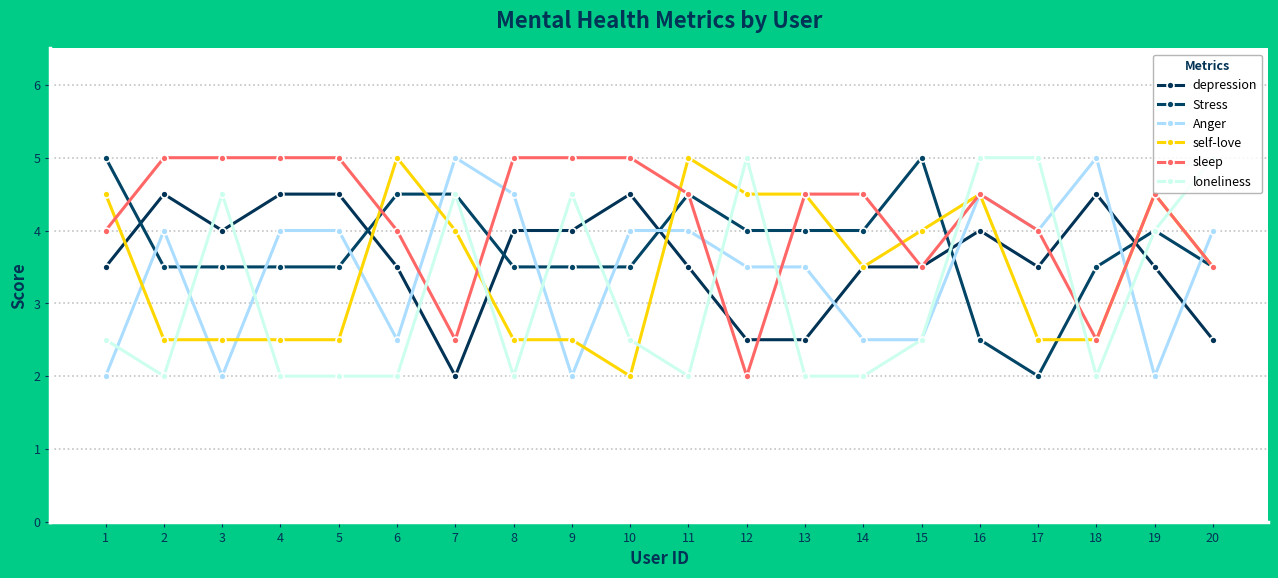

At which category is the sum across all series the highest?

16